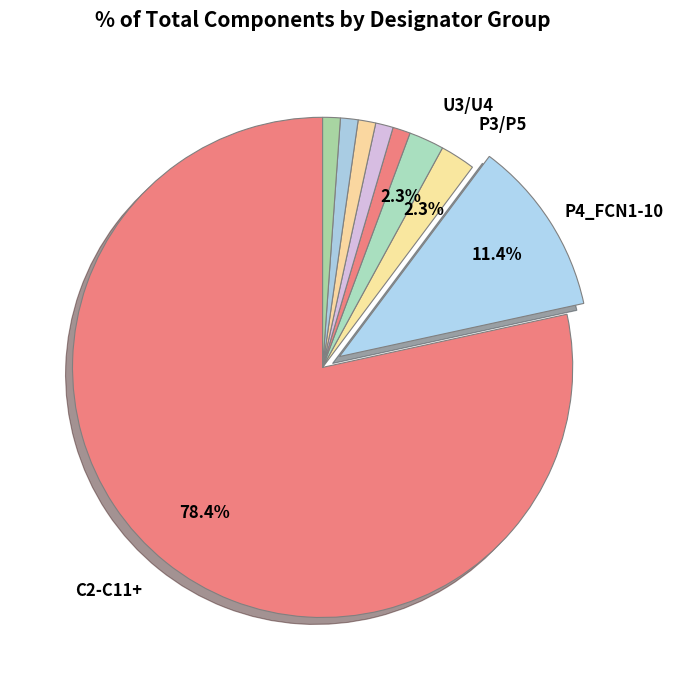

Count the number of slices in the pie.

9